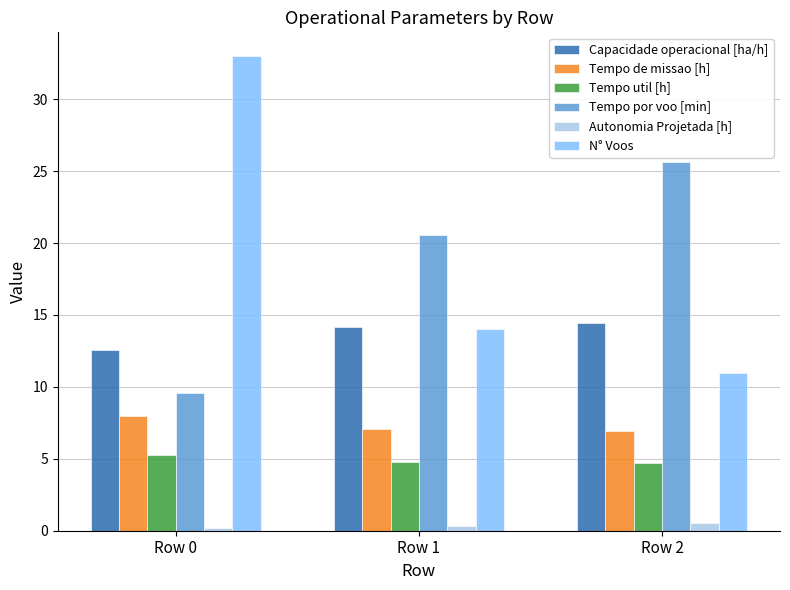

What is the sum of all Autonomia Projetada [h] values?

1.1